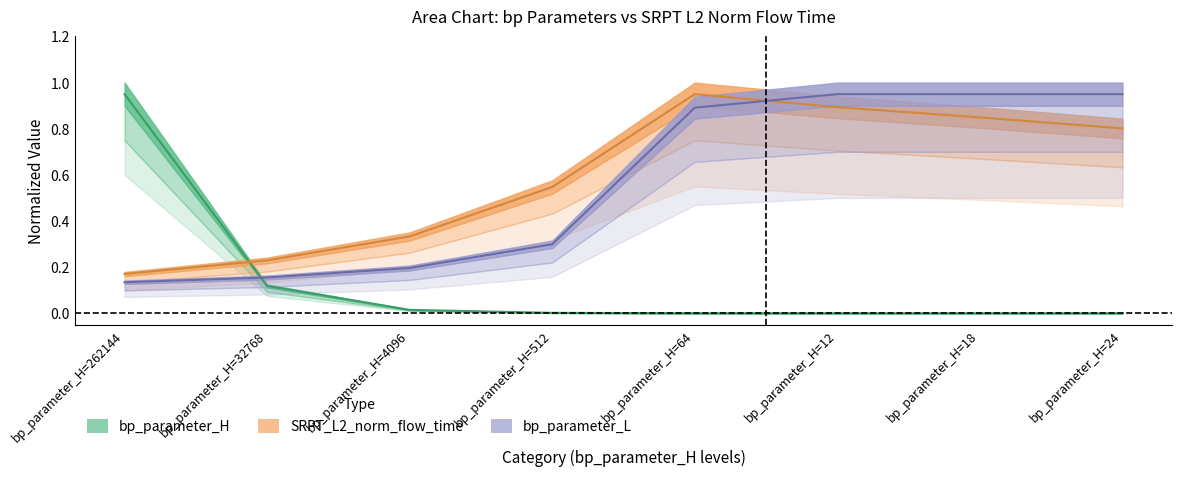

Where is SRPT_L2_norm_flow_time nearest to the value 0?

bp_parameter_H=262144